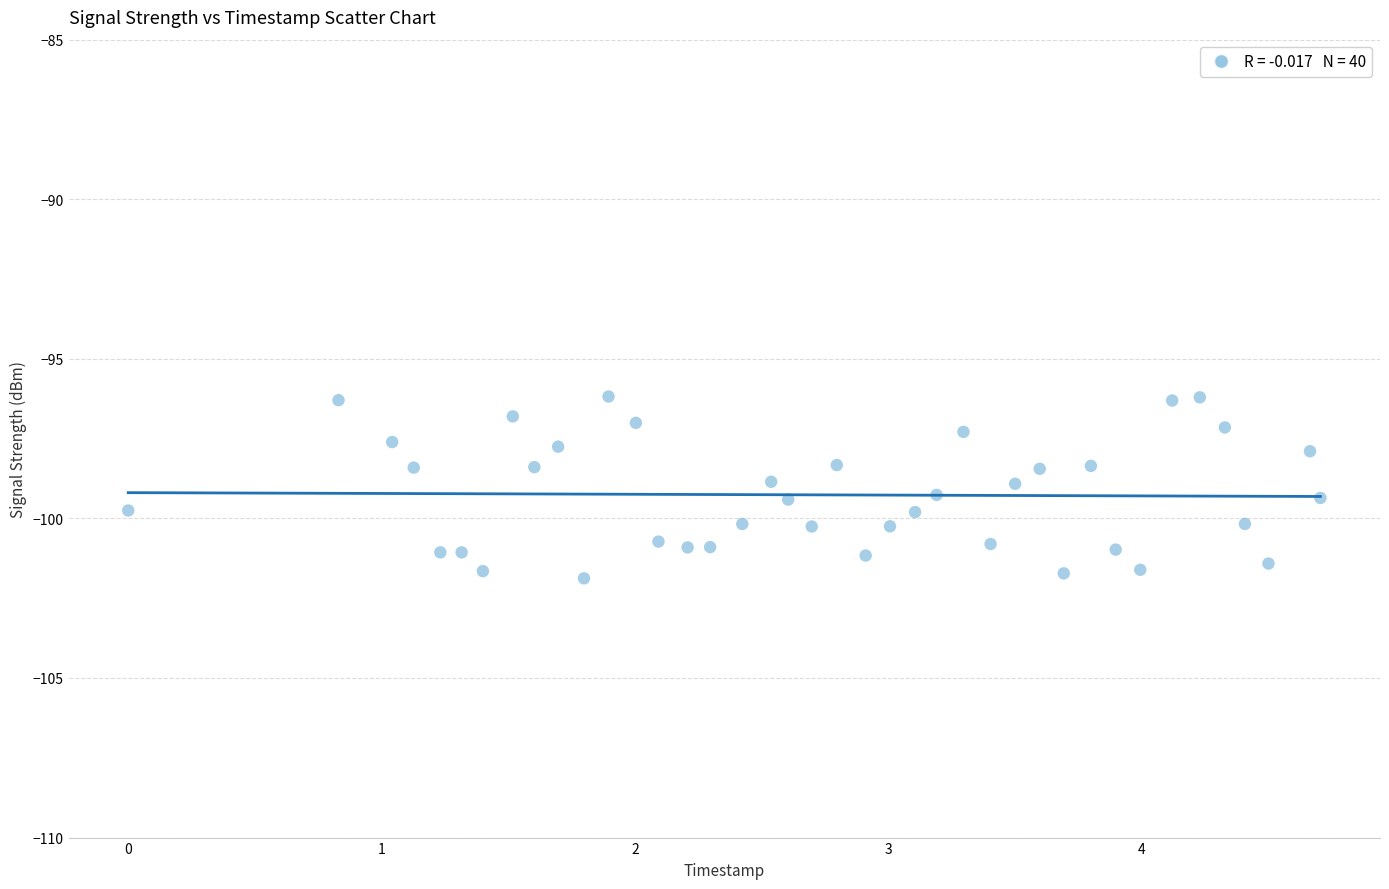

What is the range of Y values (max minus min)?

5.7